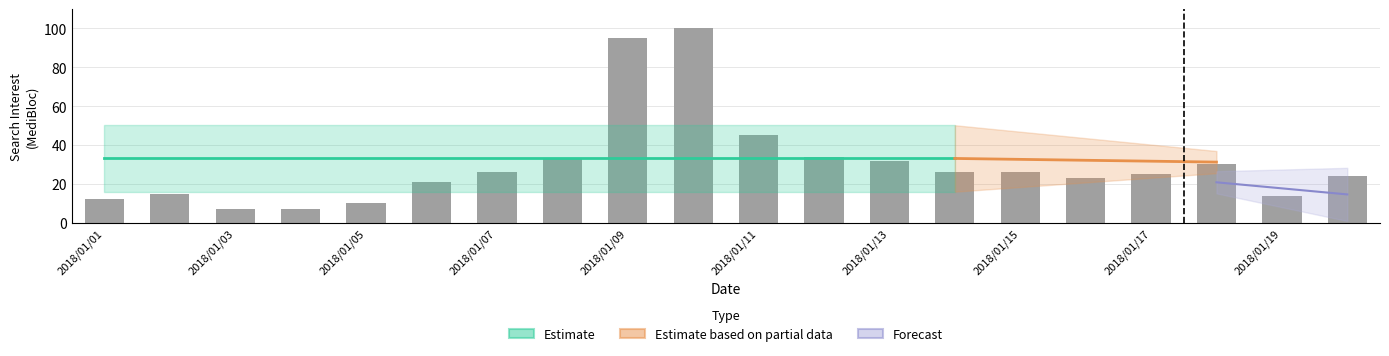

What is the value of the 18th bar from the left?

30